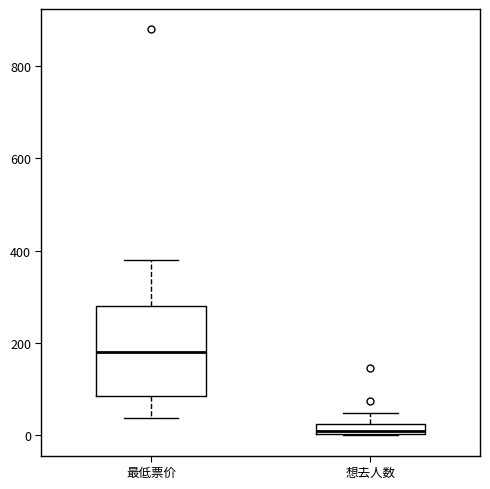

Which box has the lowest median line?

想去人数